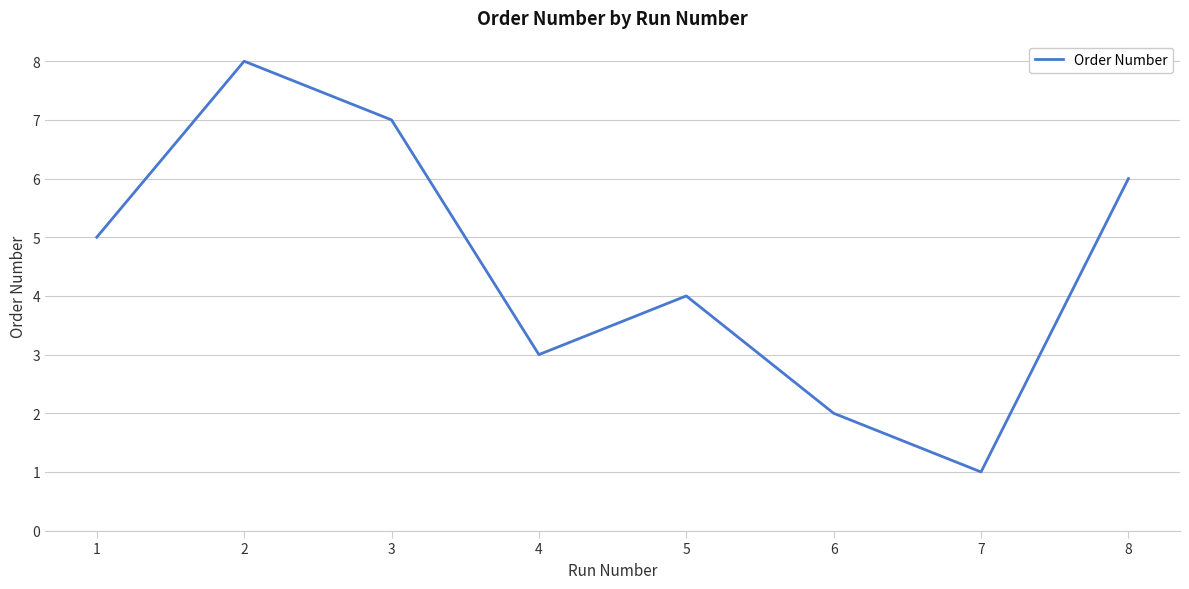

Is it true that the value at 8 is 8?

False